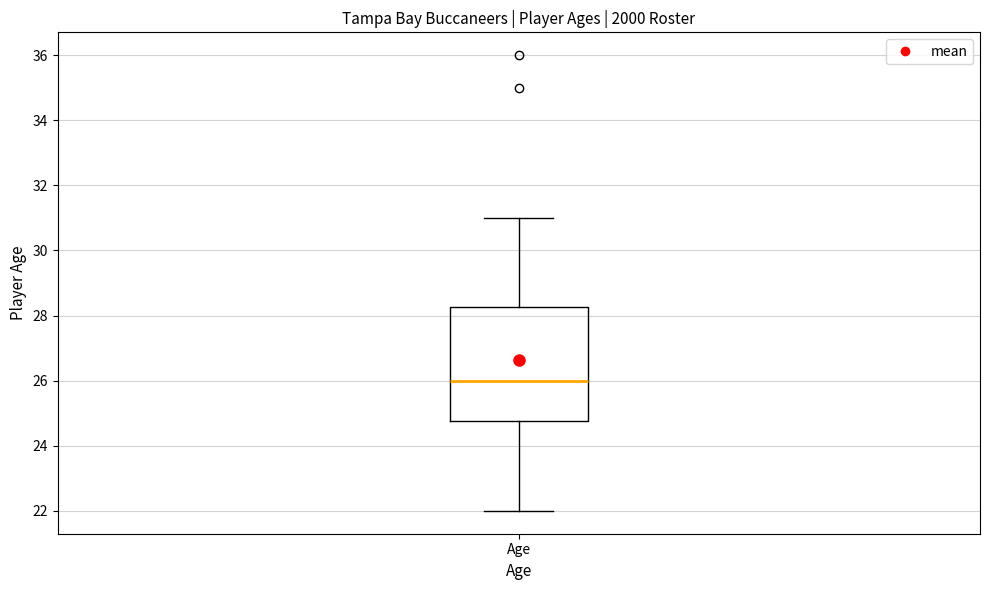

Read this box plot against the y-axis: the position of the median line, the range covered by the box, and the ends of both whiskers. The values are not printed on the chart, so give them approximately, as read against the axis.

median 26.0, box 24.8 to 28.2, whiskers 22.0 to 31.0